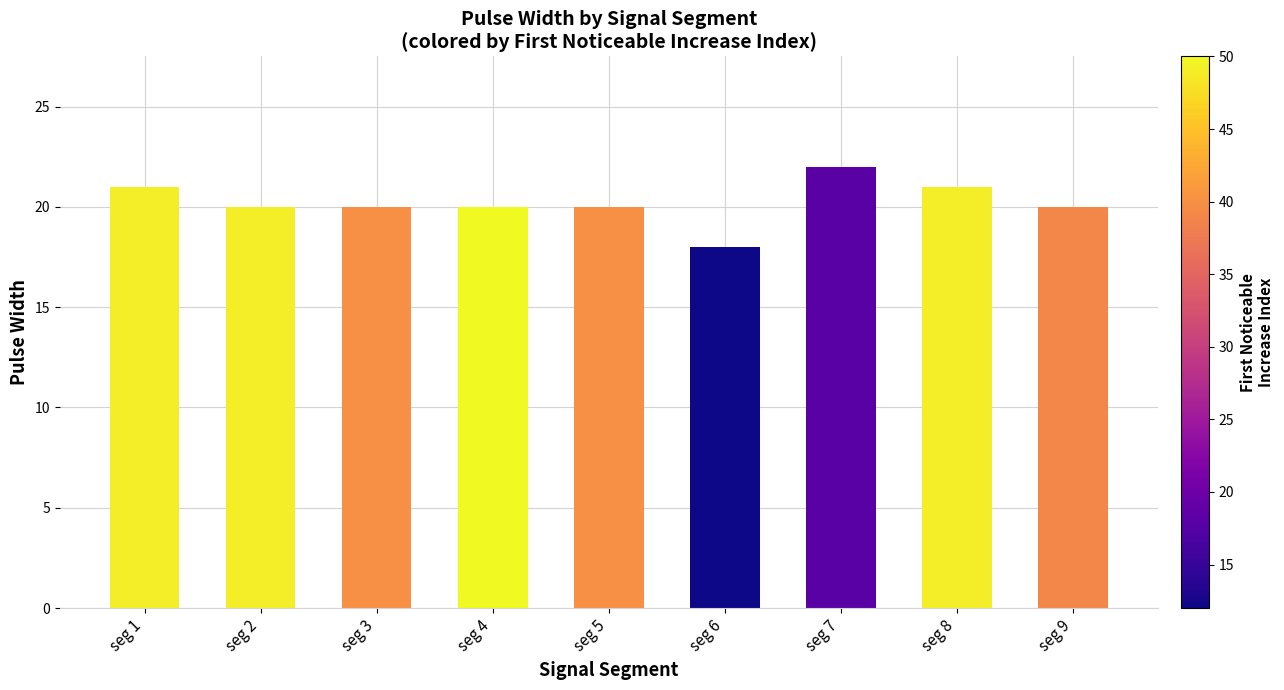

Which label corresponds to the largest value in the chart?

seg 7